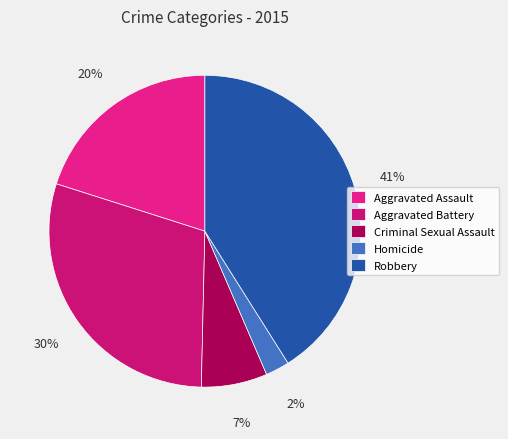

What is the change in value from Aggravated Battery to Homicide?

-186